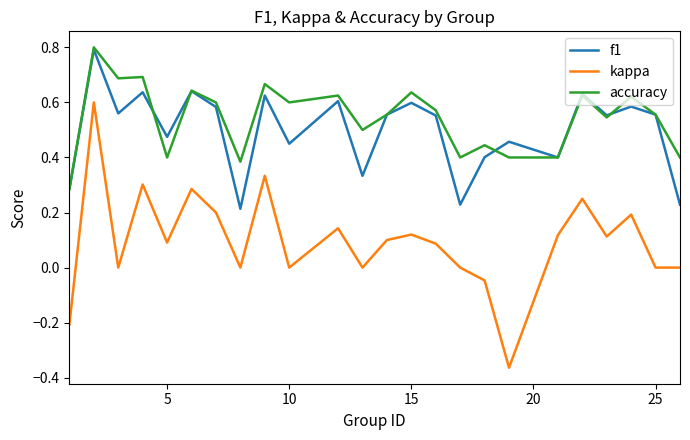

True or false: f1 and kappa intersect in this chart.

False